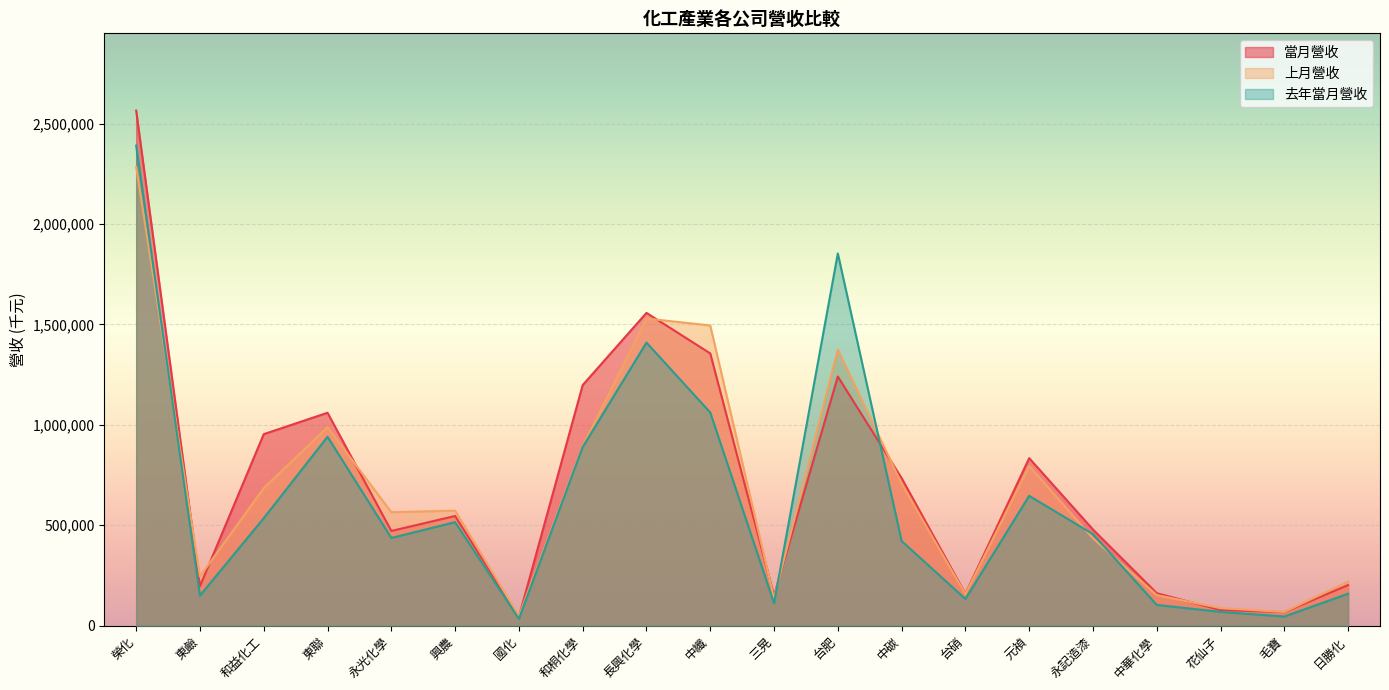

What is the difference between the highest and lowest values at 中華化學?

58339